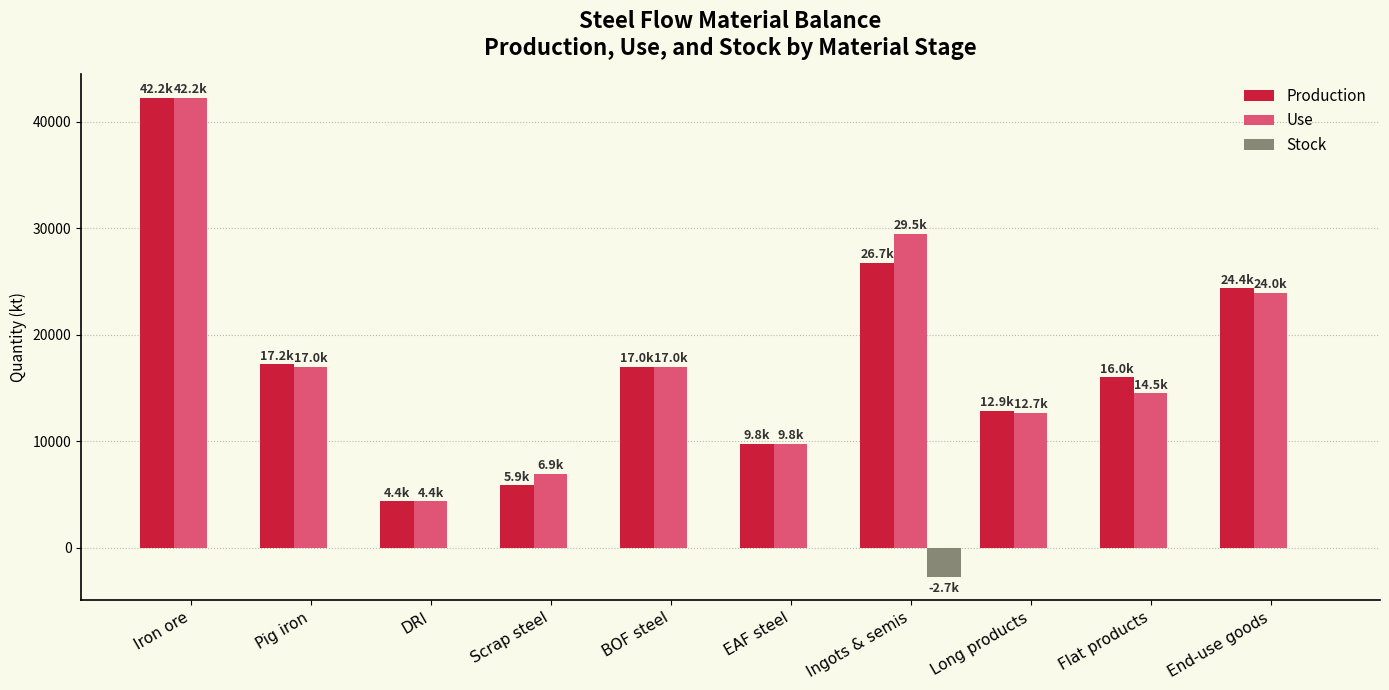

At which category is the sum across all series the highest?

Iron ore